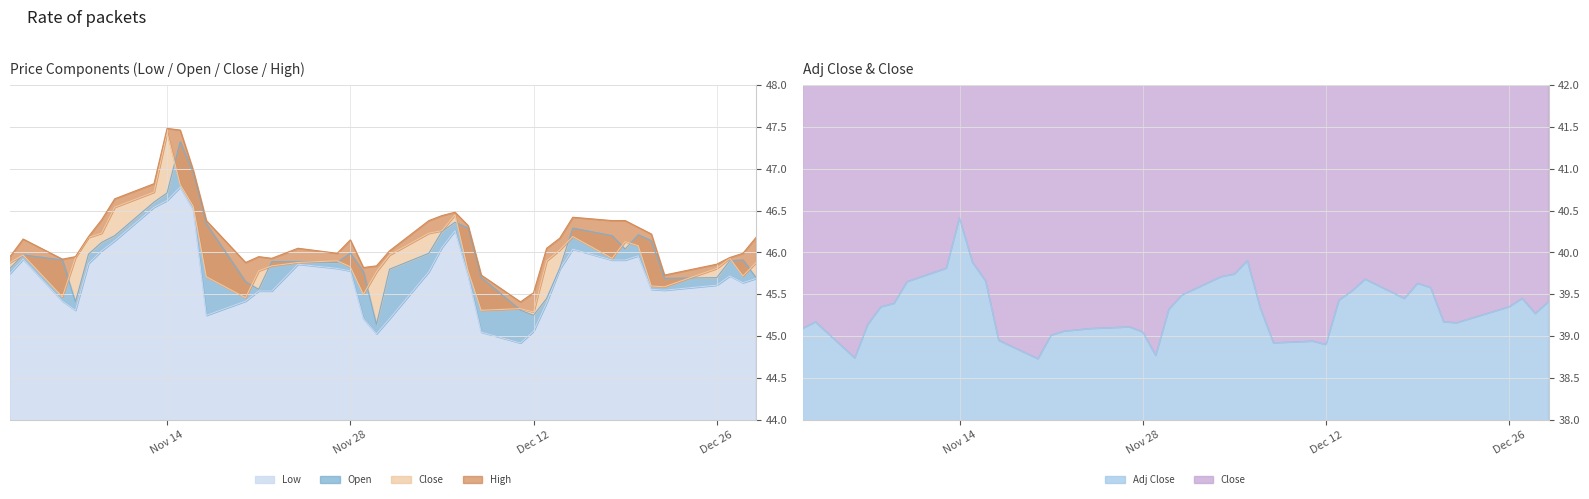

What is the difference between the Close values at 2017-12-18 and 2017-12-06?

0.5